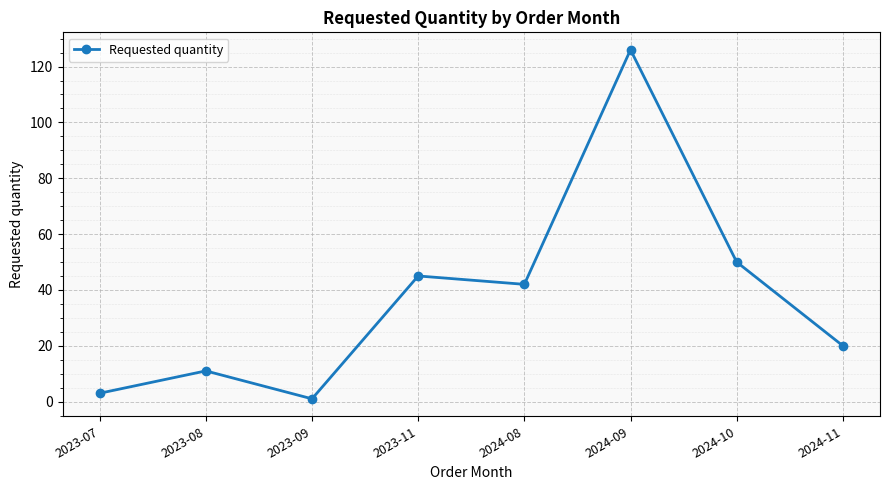

What is the change in value from 2023-09 to 2024-09?

+125